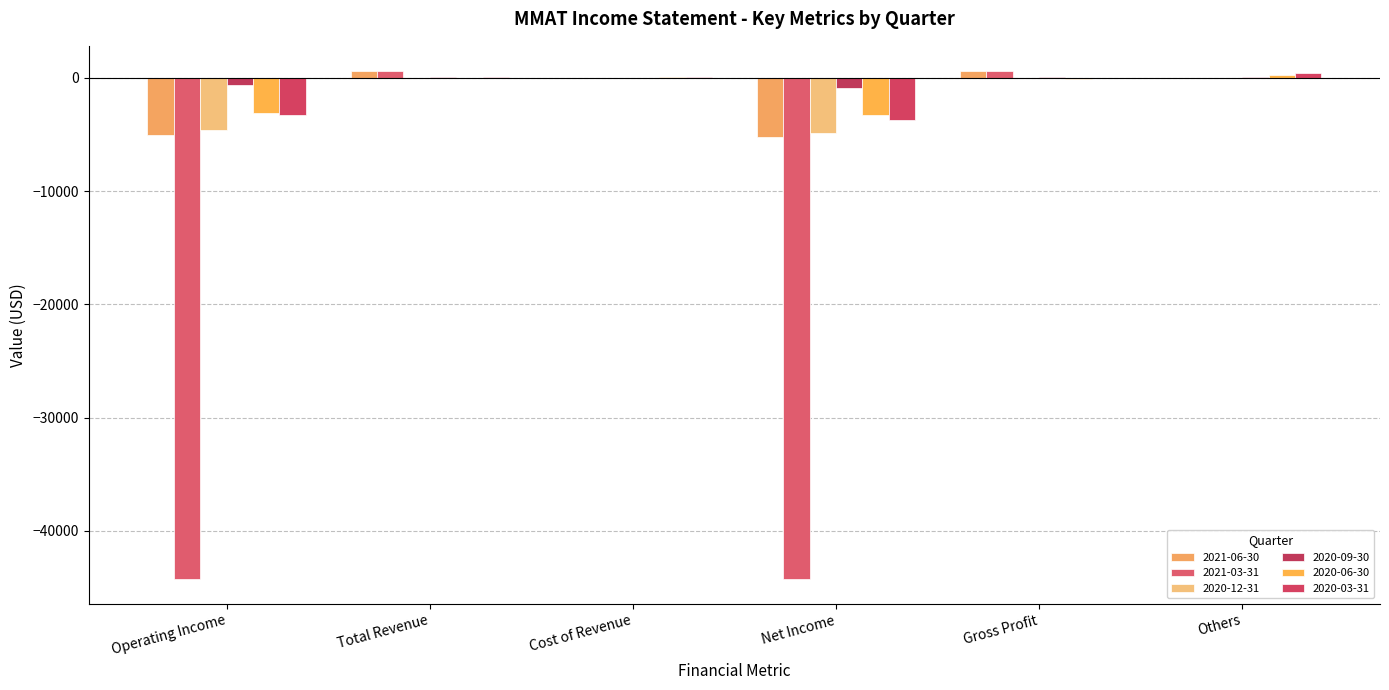

What is the total value across all series at Net Income?

-62200